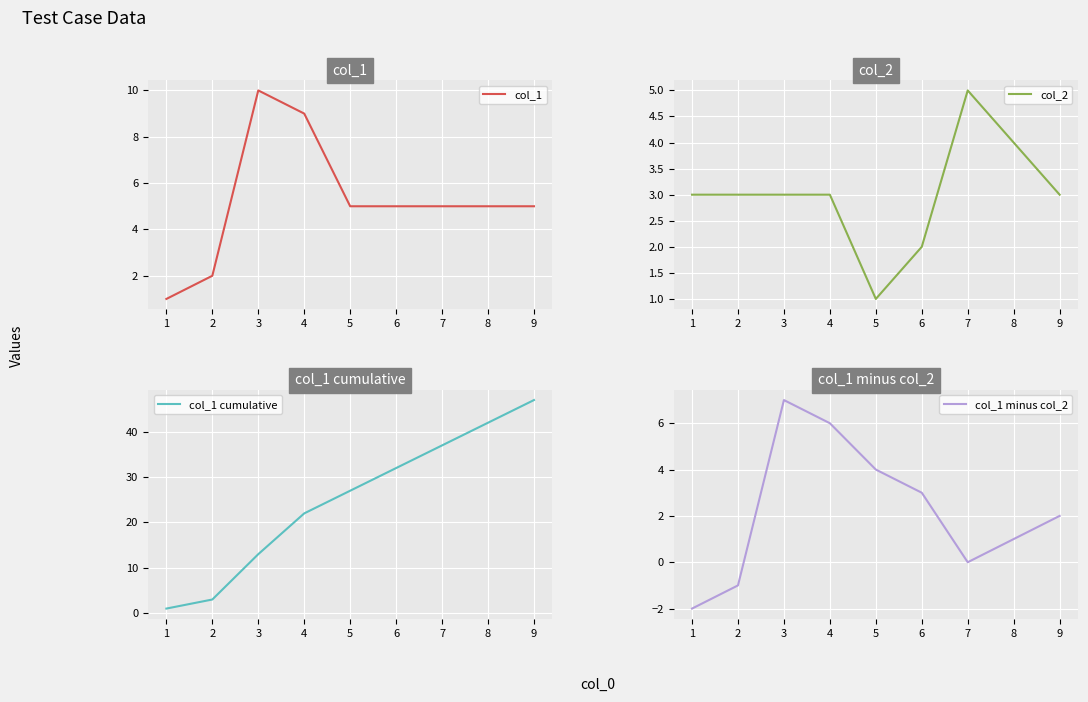

The col_2 series shows 2 at 1. True or false?

False